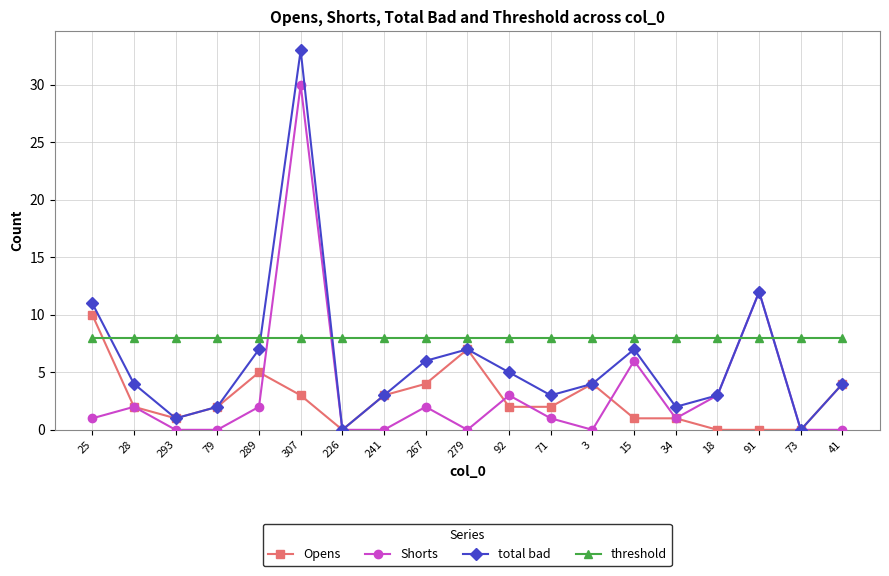

How many intersections are there between threshold and total bad?

5